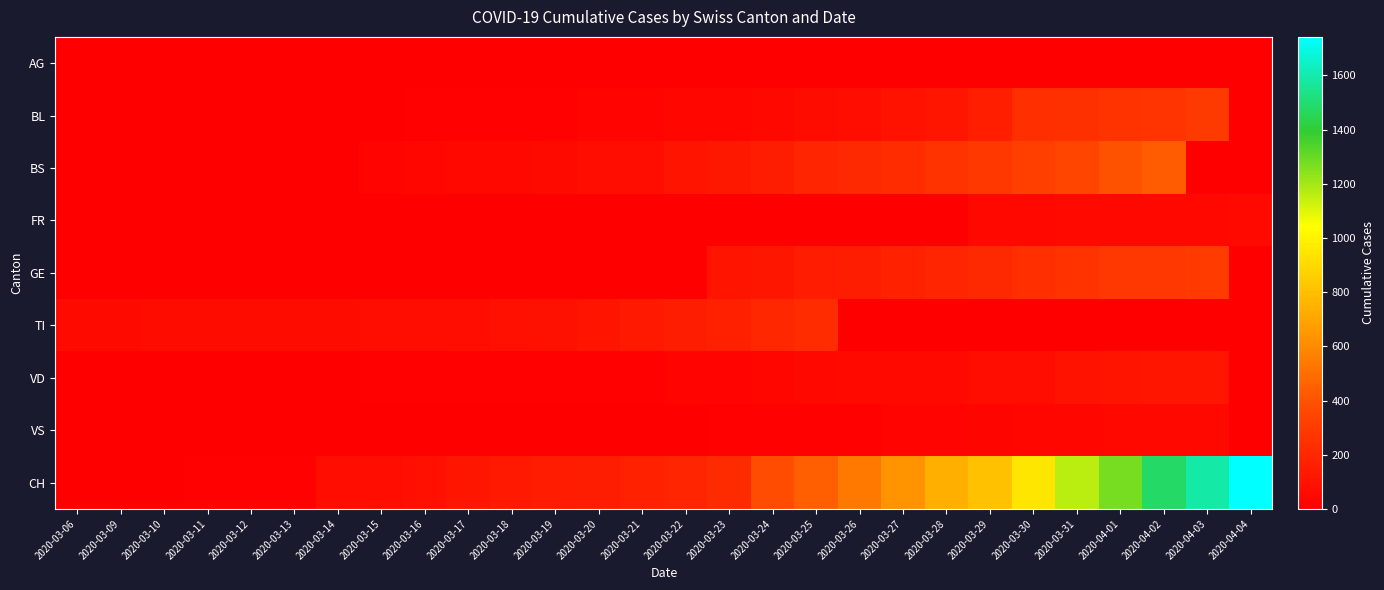

Which series has the largest total across all categories?

CH